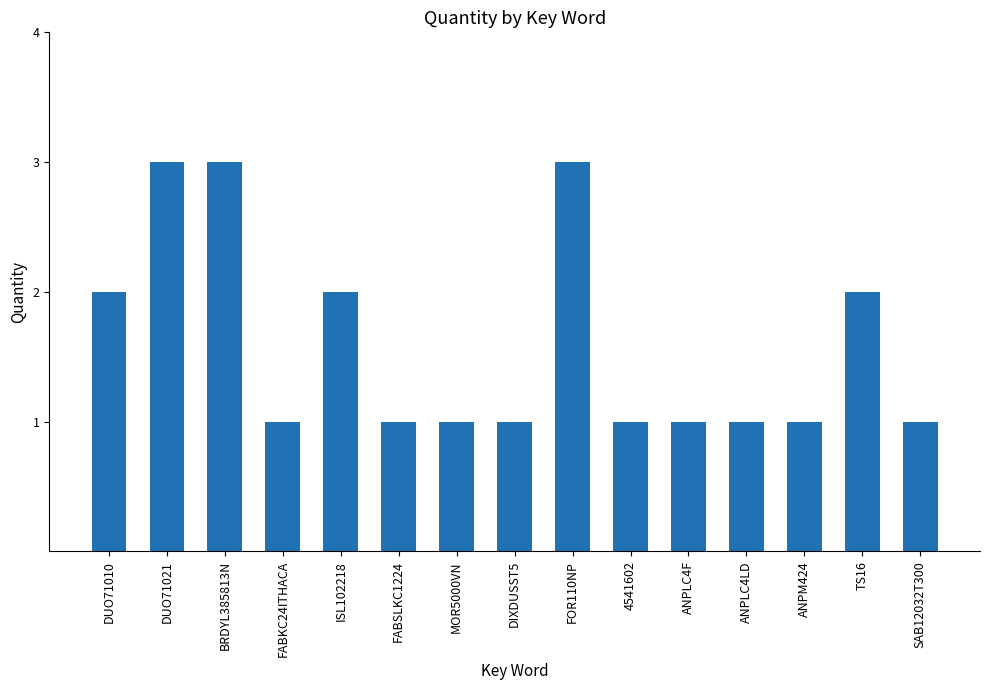

Reading right to left, list all the values displayed in this chart.

1	2	1	1	1	1	3	1	1	1	2	1	3	3	2